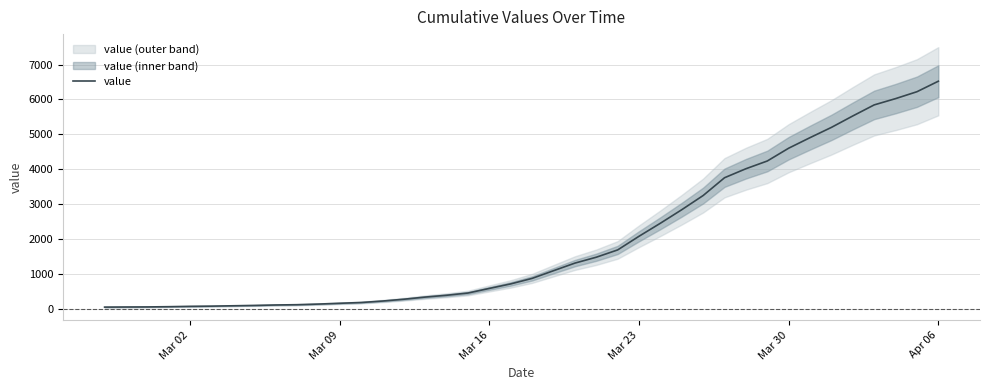

The value of value at Mar 16 is 579. True or false?

True